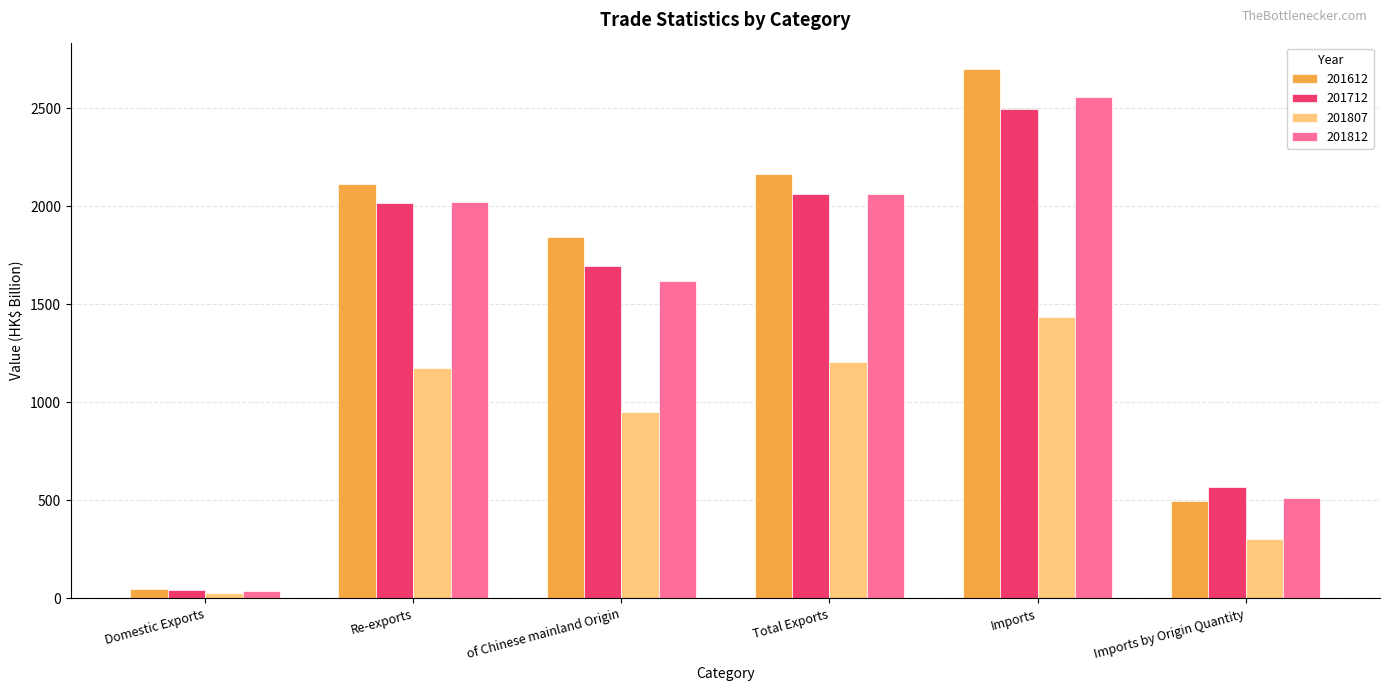

What is the label of the 4th bar from the right?

of Chinese mainland Origin